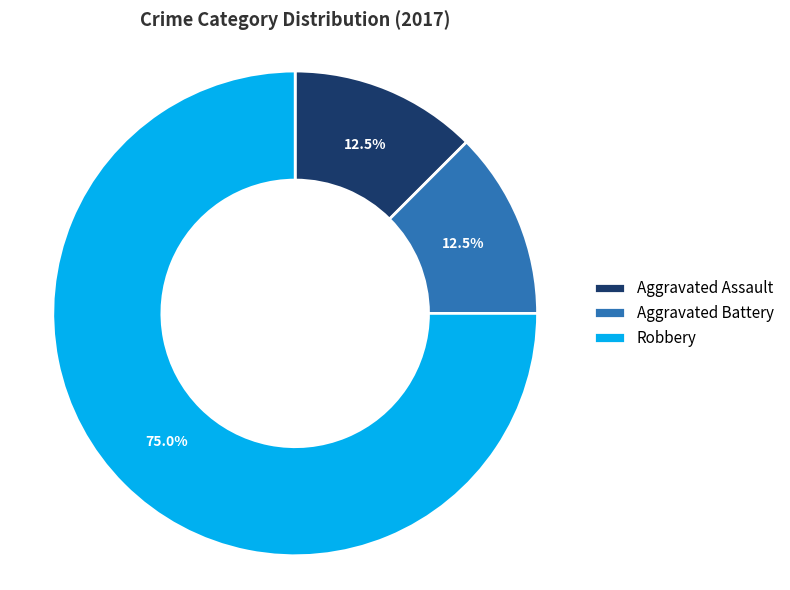

Combined, do Aggravated Assault and Robbery account for over 50%?

Yes